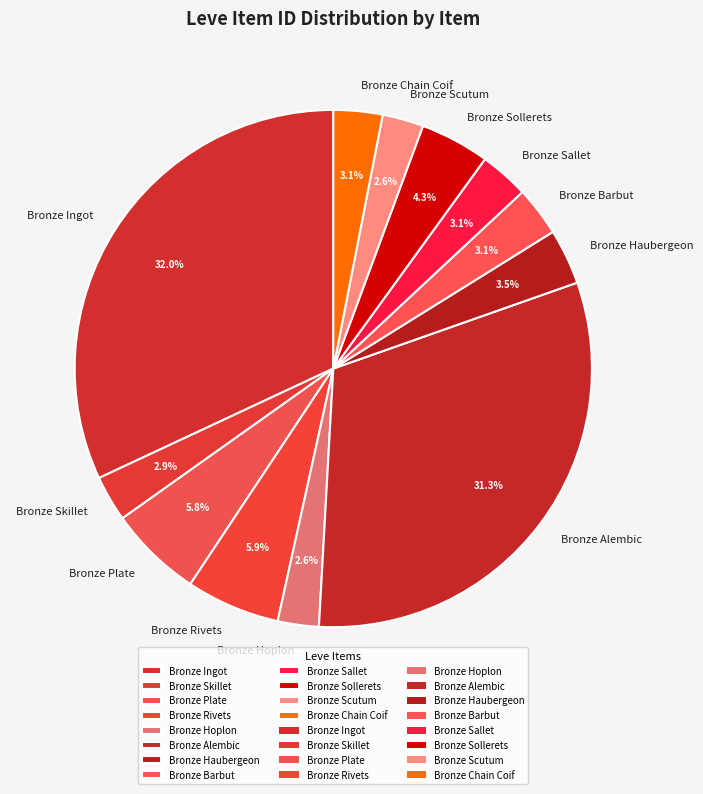

True or false: Bronze Rivets accounts for 6% of the total.

True